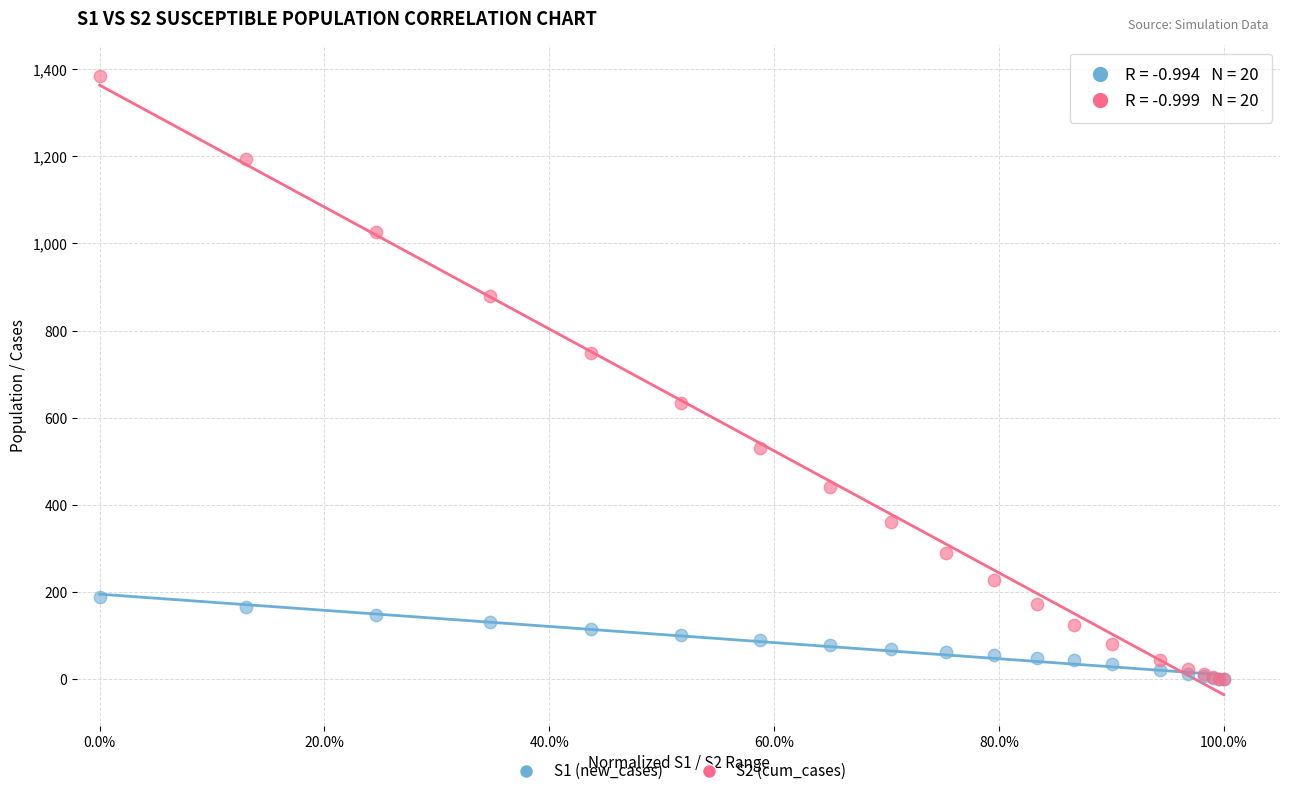

Which series has the widest spread of Y values?

S2 (cum_cases)